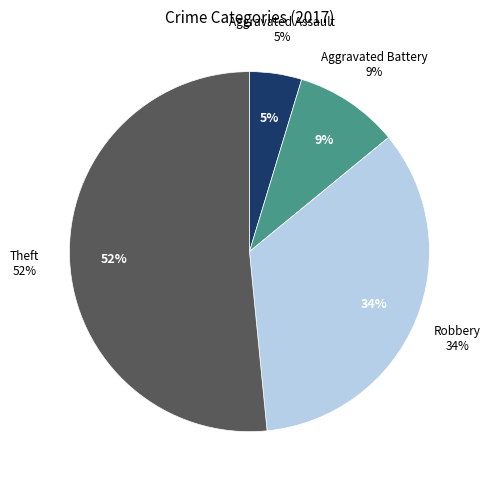

Does Aggravated Assault account for over 50% of the chart?

No